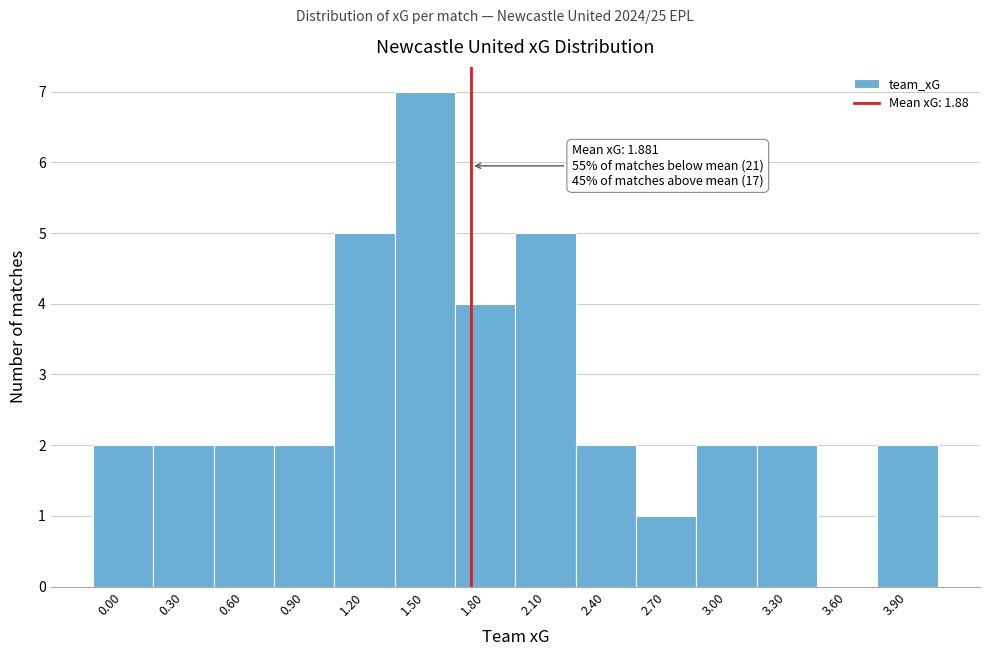

Reading left to right, extract all data points from this chart.

0.00=2	0.30=2	0.60=2	0.90=2	1.20=5	1.50=7	1.80=4	2.10=5	2.40=2	2.70=1	3.00=2	3.30=2	3.60=0	3.90=2